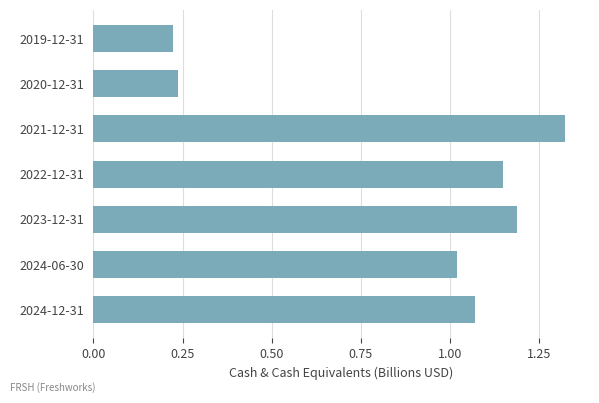

The chart shows a value of 1.2 at 2023-12-31. True or false?

True